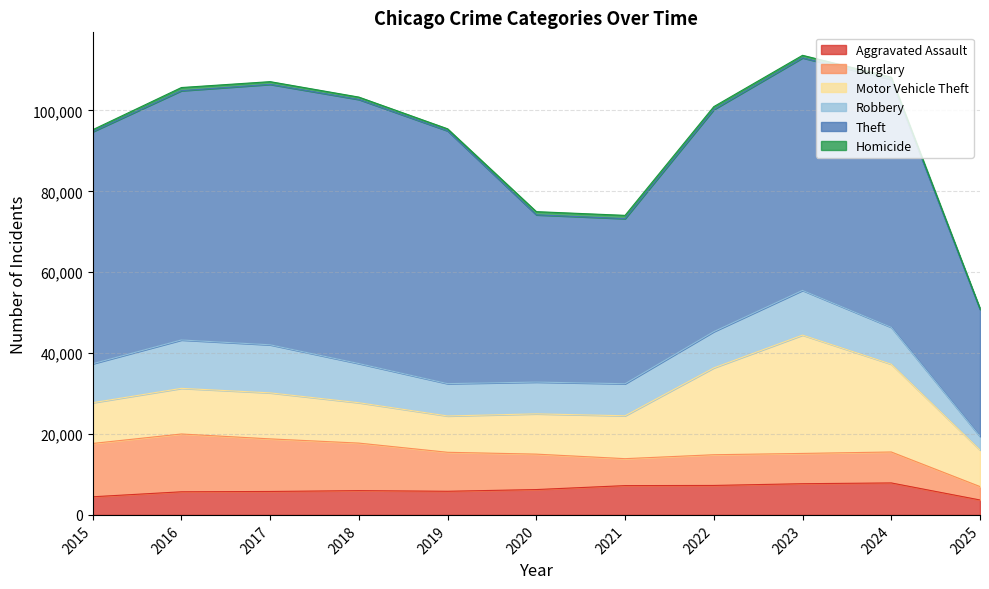

What is the average value of the Robbery series?

9039